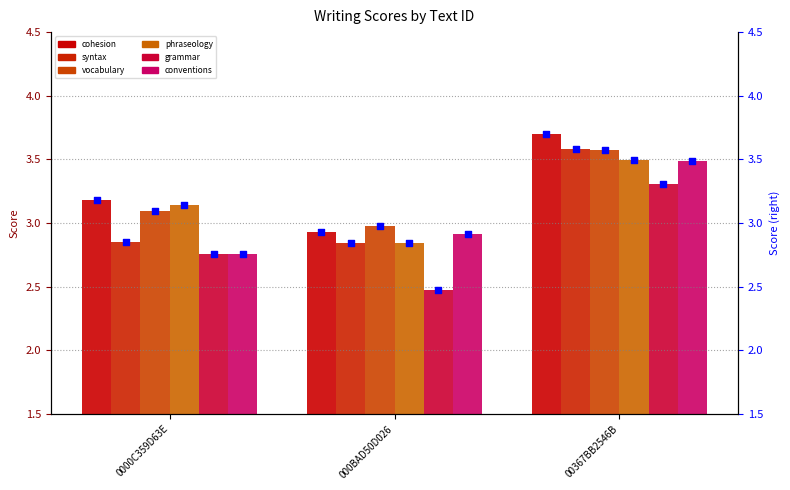

What are all the series names shown in the legend?

cohesion, syntax, vocabulary, phraseology, grammar, conventions